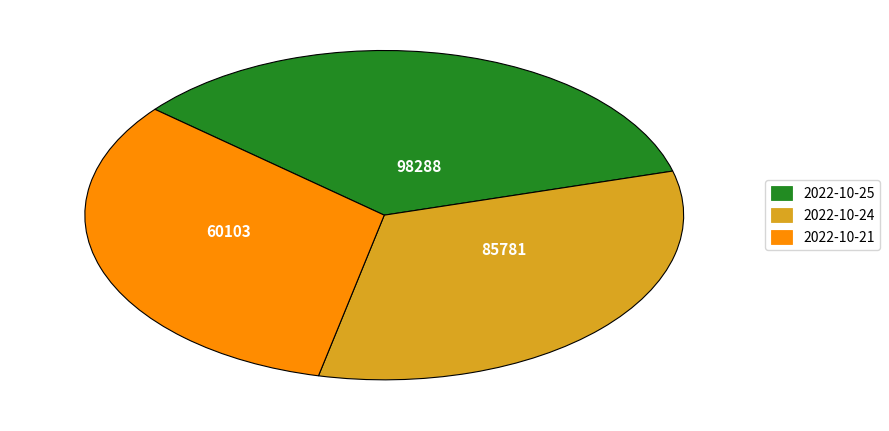

Is there a majority slice in this chart?

No